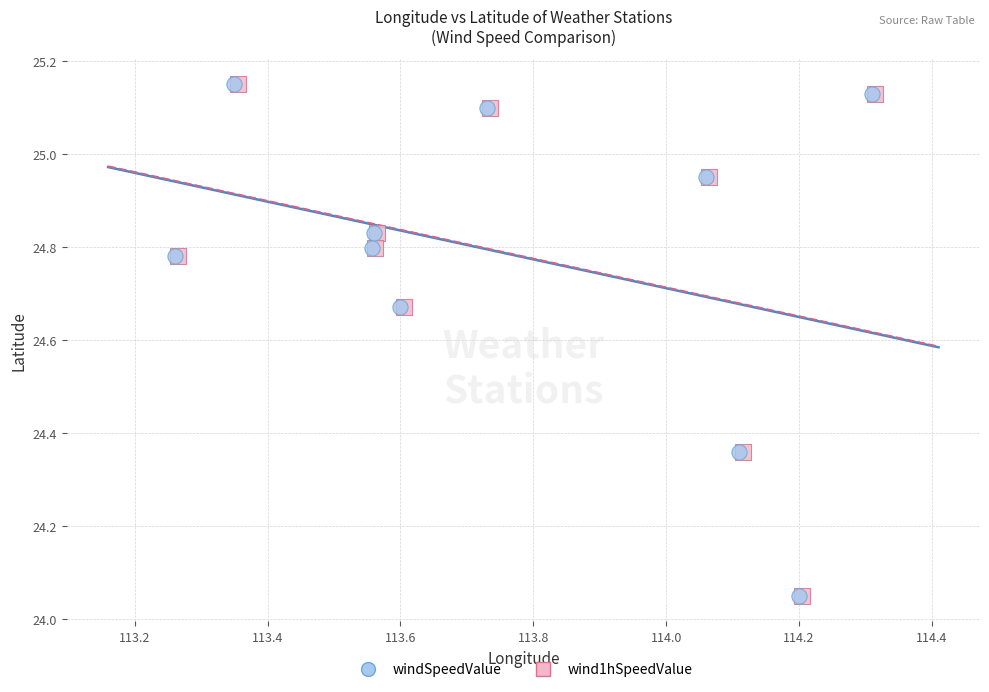

What are all the series names shown in the legend?

windSpeedValue, wind1hSpeedValue